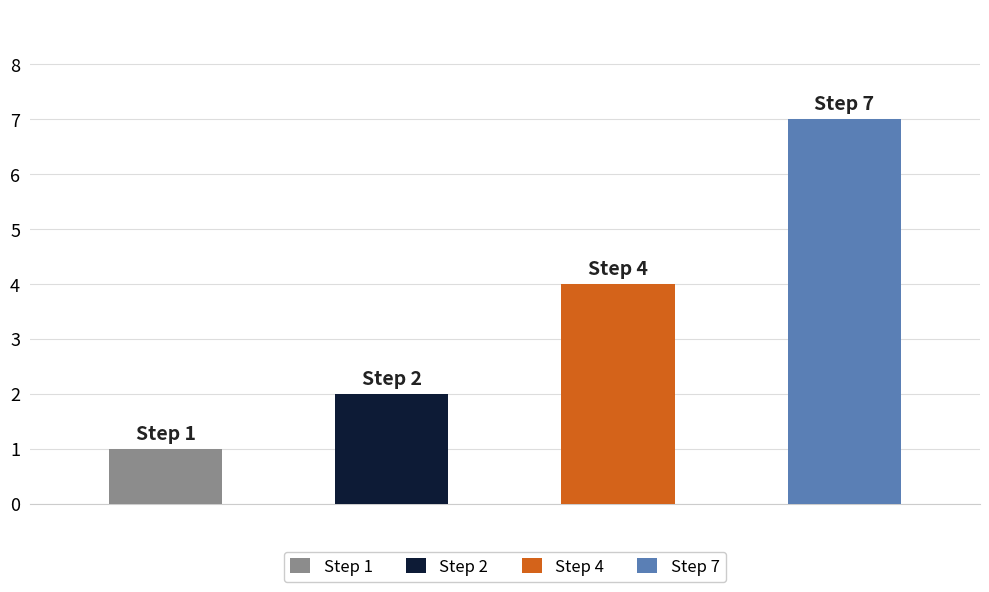

Where does the Step Count series first go above 4?

Step 7